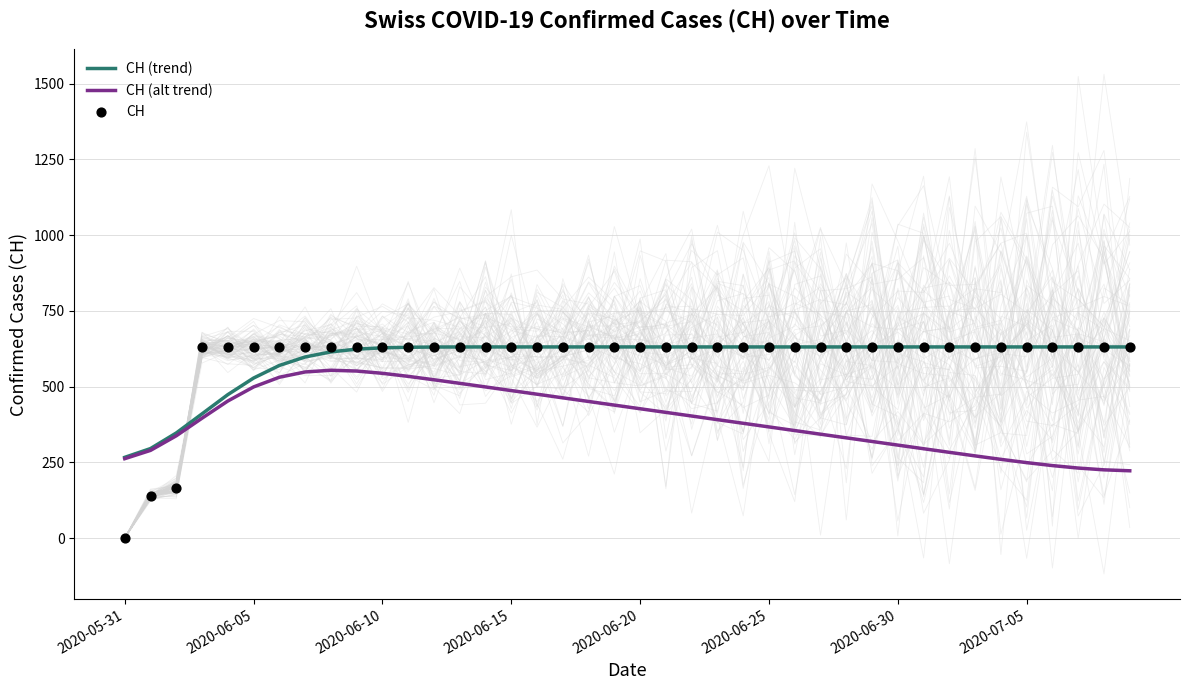

Which series reaches the minimum Y coordinate?

CH